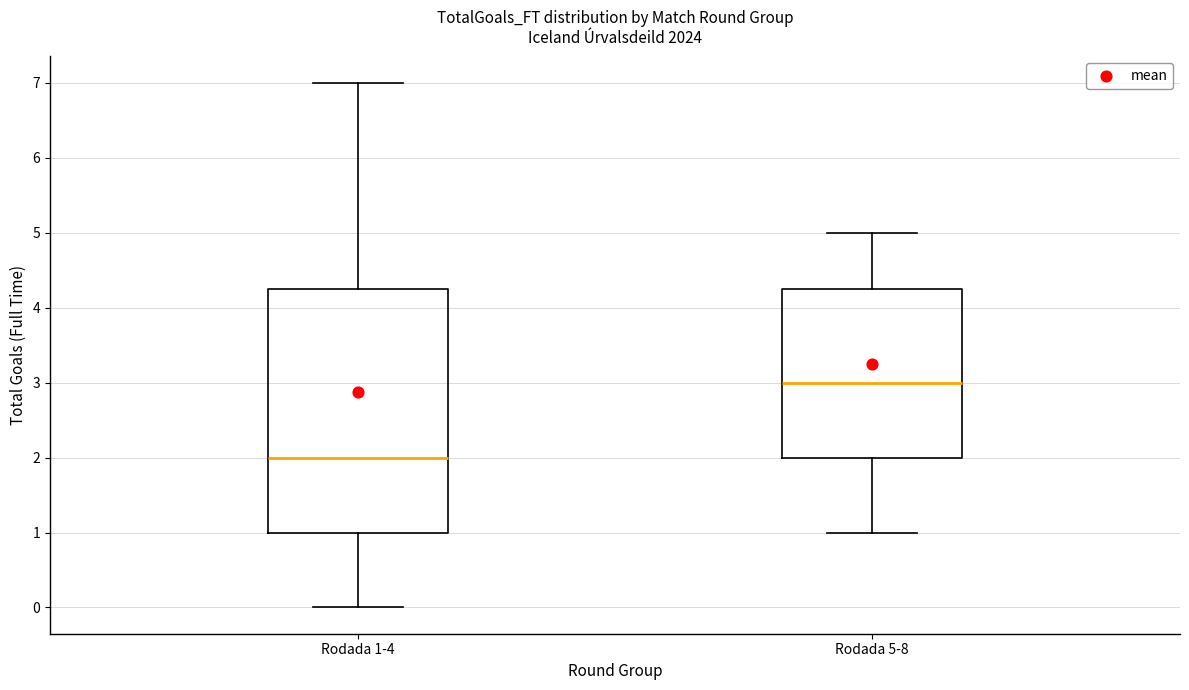

Reading left to right, transcribe this box plot: for each box, give where its median line is, the range the box spans, and where its two whiskers end, as read against the y-axis. The values are not printed on the chart, so give them approximately, as read against the axis.

Rodada 1-4: median 2.0, box 1.0 to 4.3, whiskers 0.0 to 7.0
Rodada 5-8: median 3.0, box 2.0 to 4.3, whiskers 1.0 to 5.0